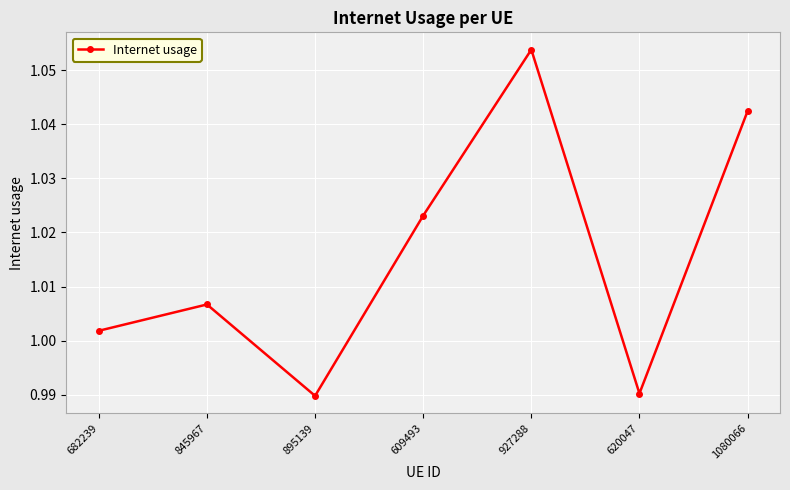

What position from the right is 682239?

7